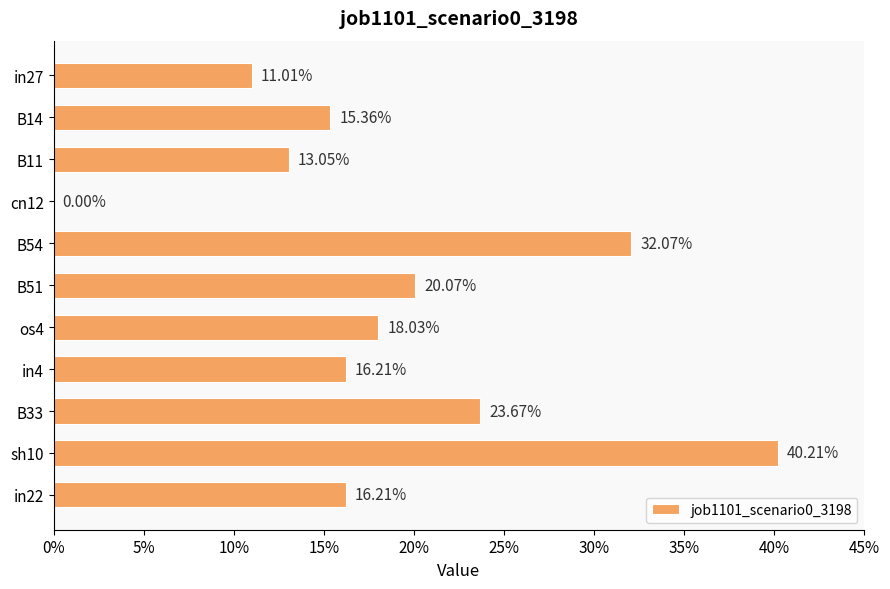

Are the bars horizontal?

Yes